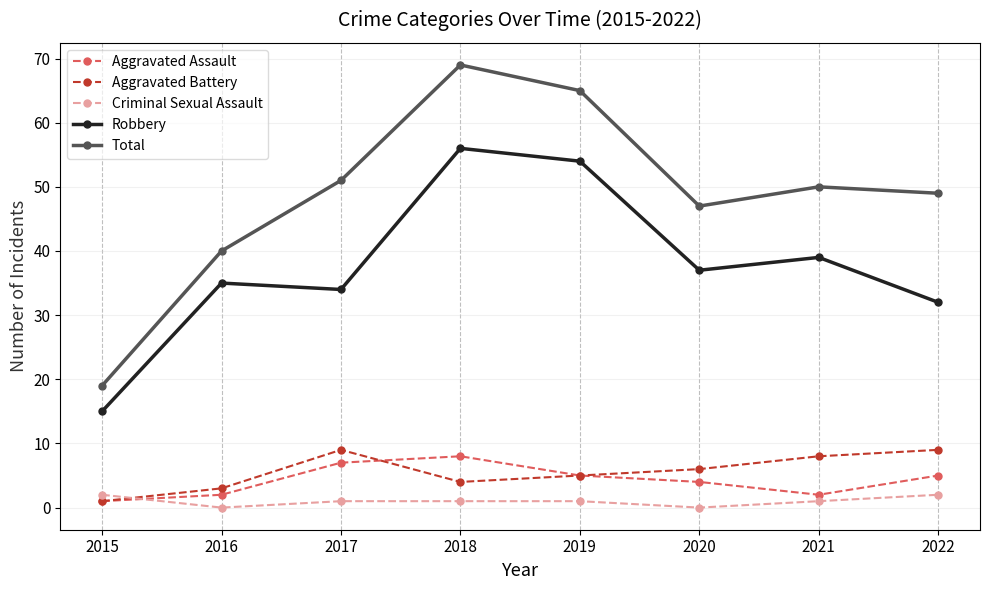

The value of Robbery at 2015 is 15. True or false?

True